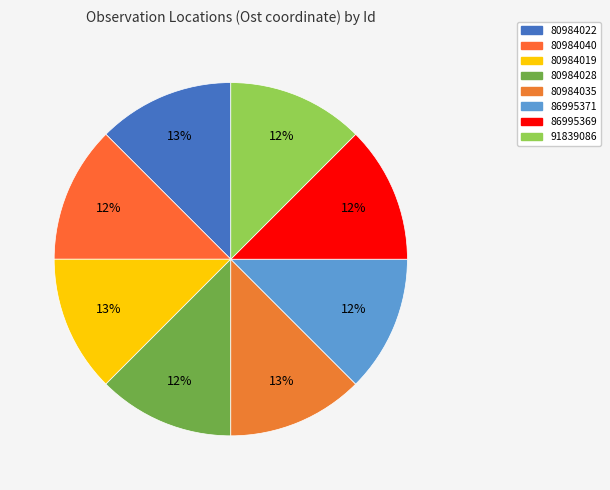

What percentage is the 80984035 slice, to the nearest percent?

13%